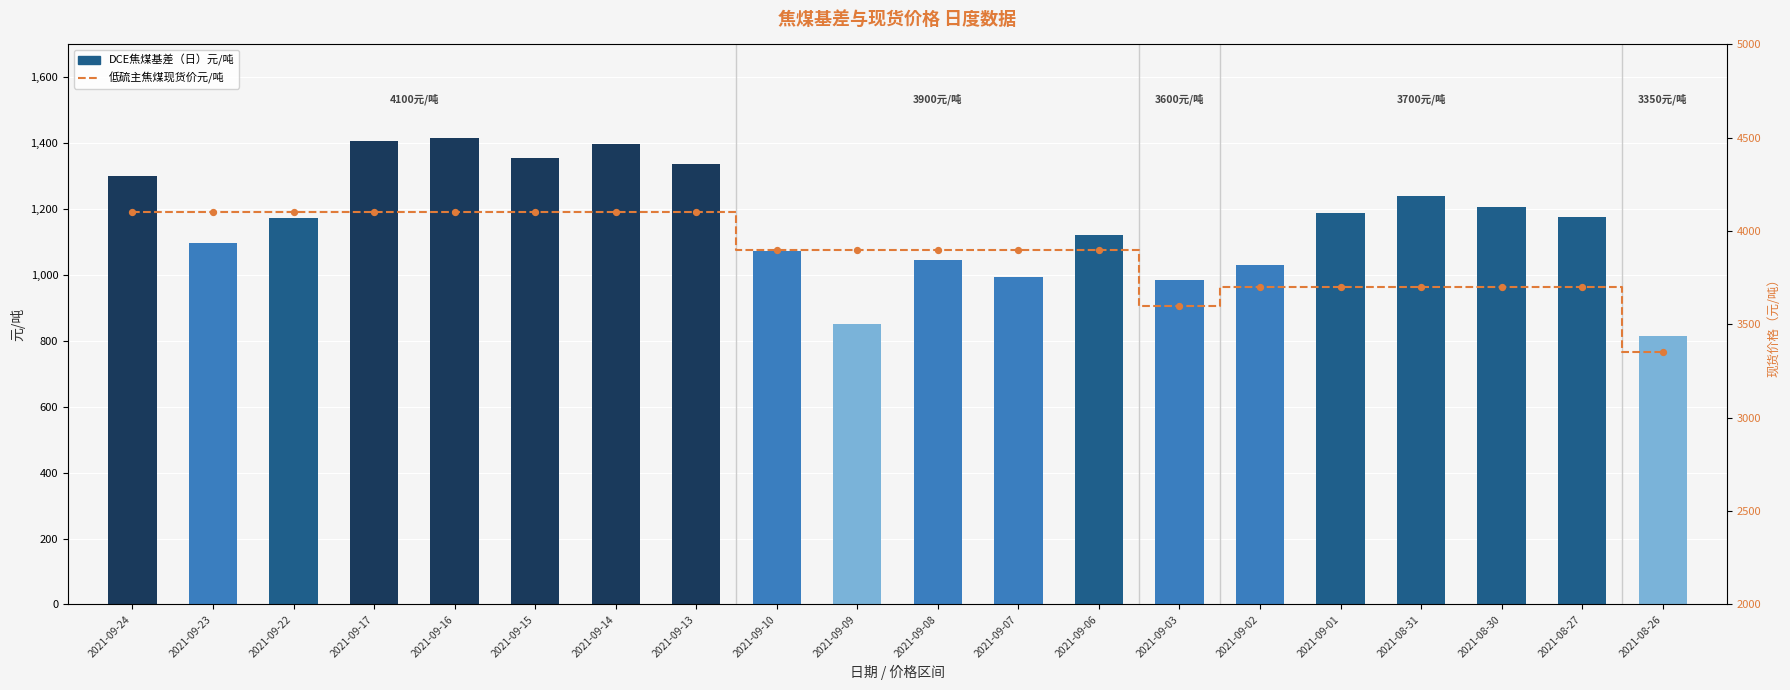

Which series contains the lowest Y value?

DCE焦煤基差（日）